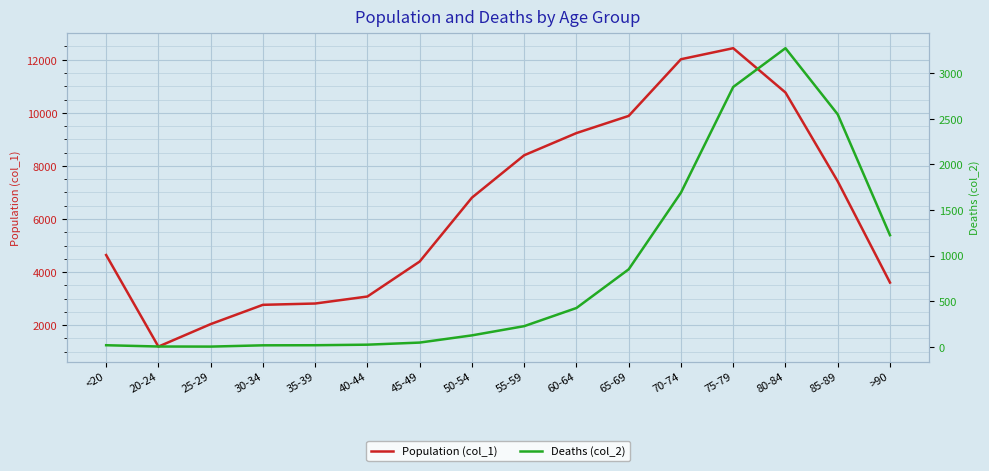

Which series has the largest range (max minus min)?

Population (col_1)